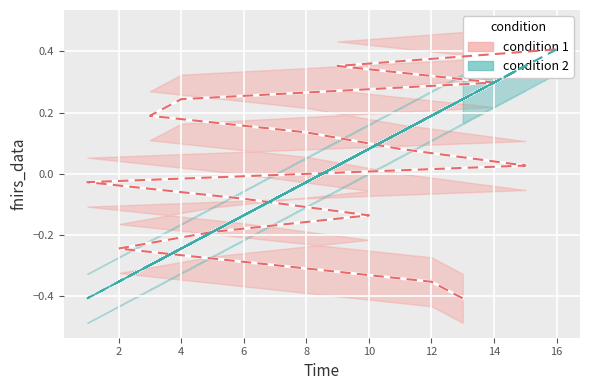

The condition 1 series shows 0.3 at 14. True or false?

True